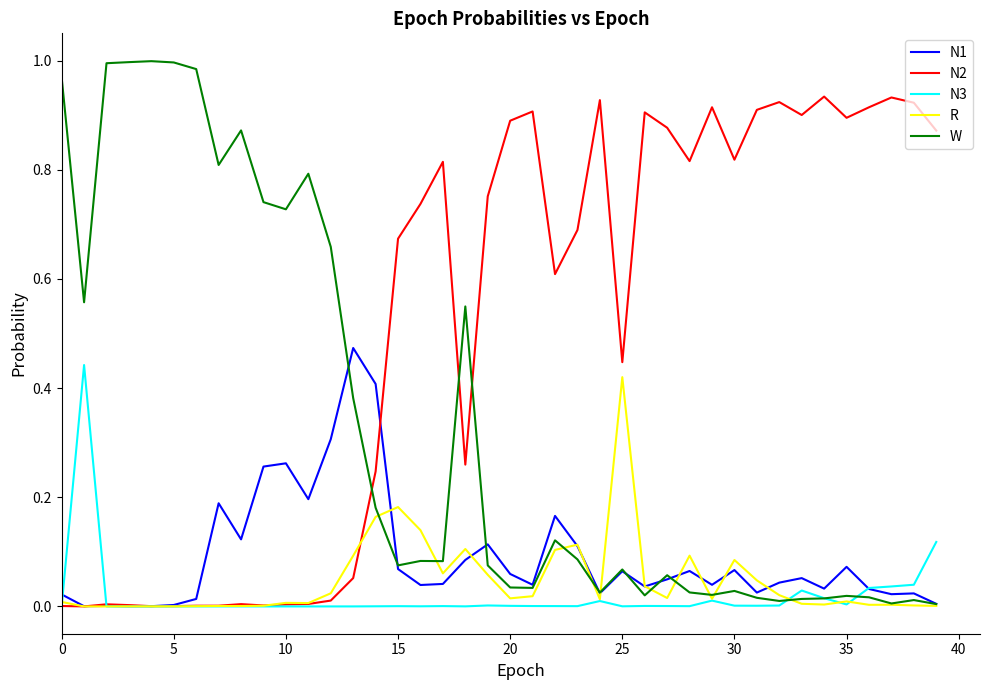

Which series has the widest spread of values?

W